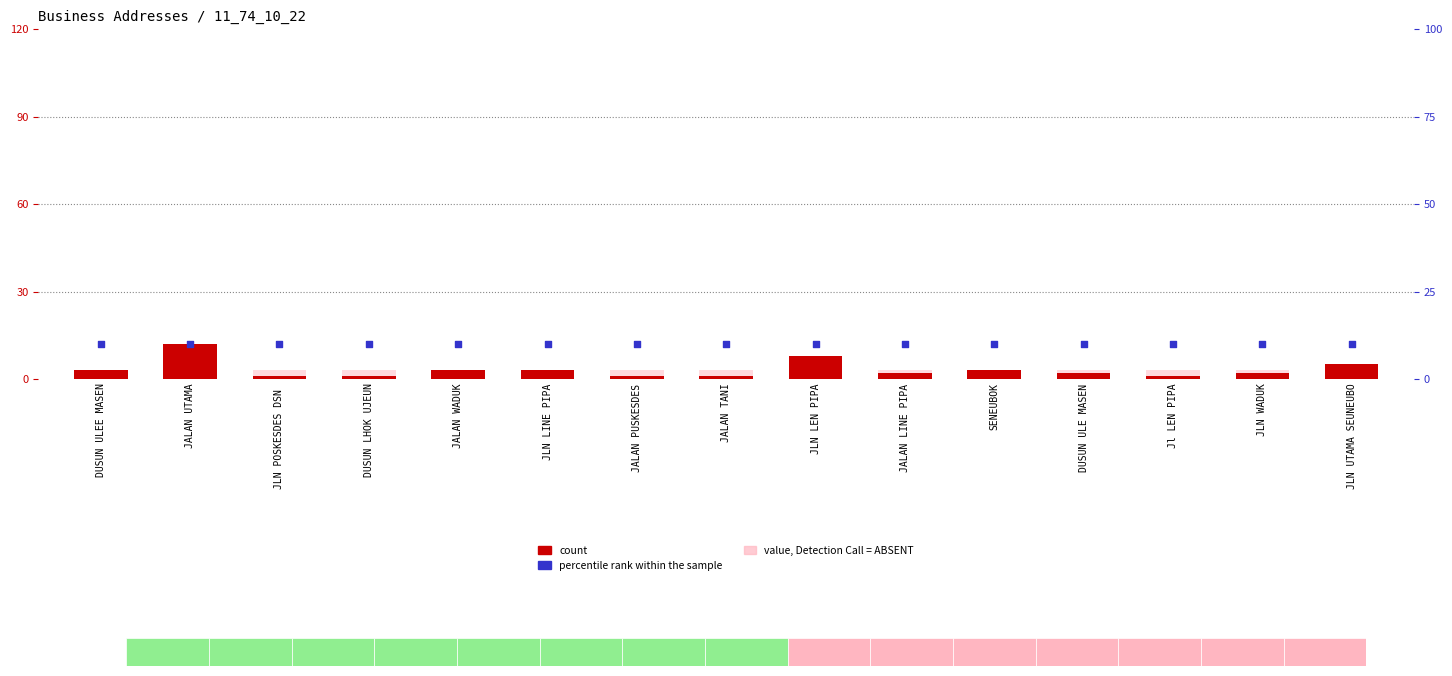

At which category is the sum across all series the highest?

JALAN UTAMA